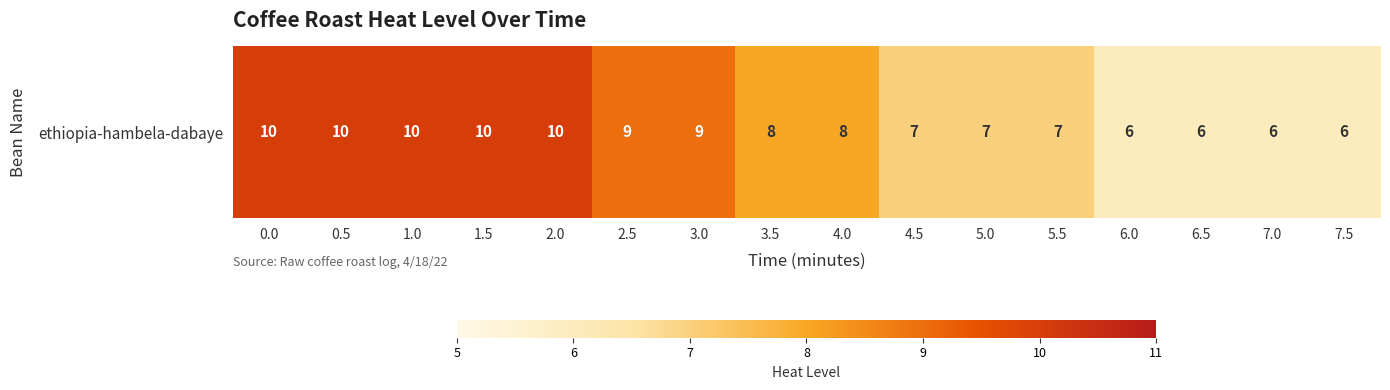

What is the greatest value displayed?

10